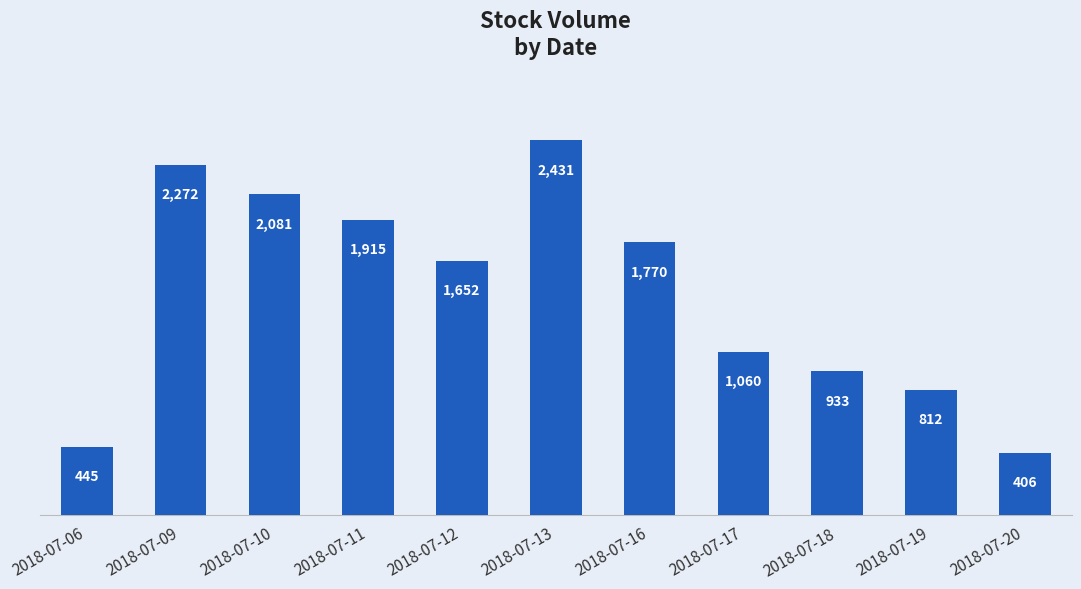

Between 2018-07-10 and 2018-07-11, which is larger?

2018-07-10